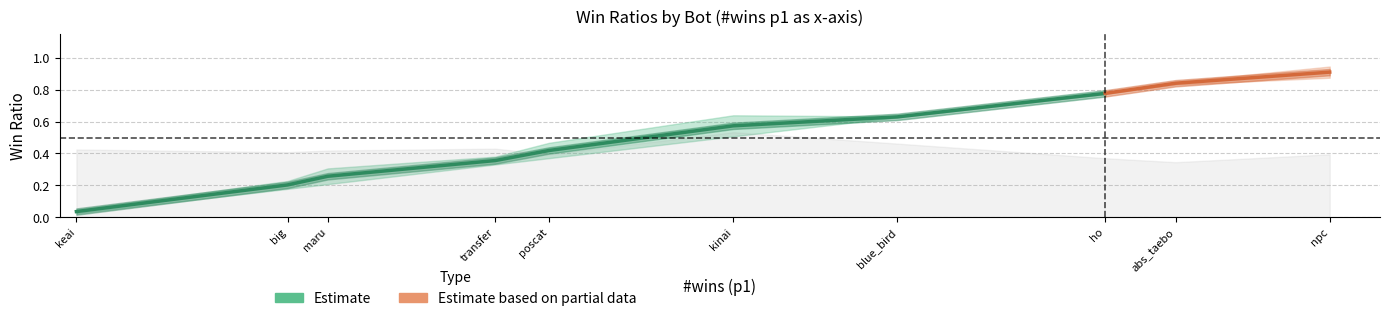

How many intersections are there between win ratio (p2) and win ratio (p1)?

3